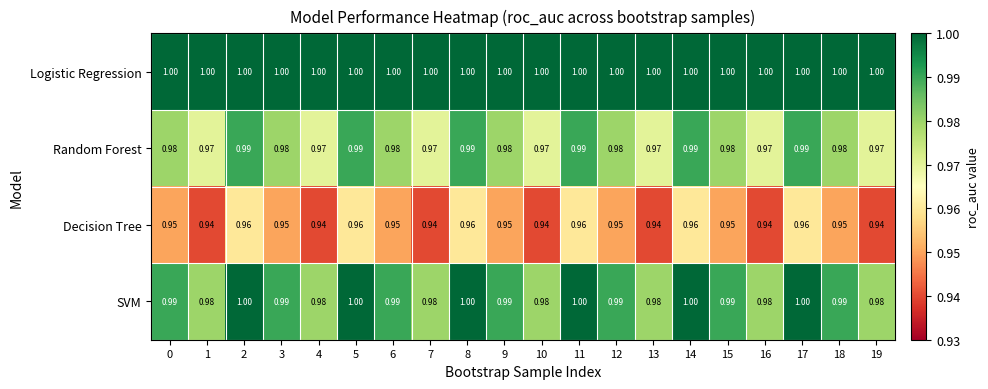

Is the value of Decision Tree at 16 greater than the value of Random Forest at 5?

No